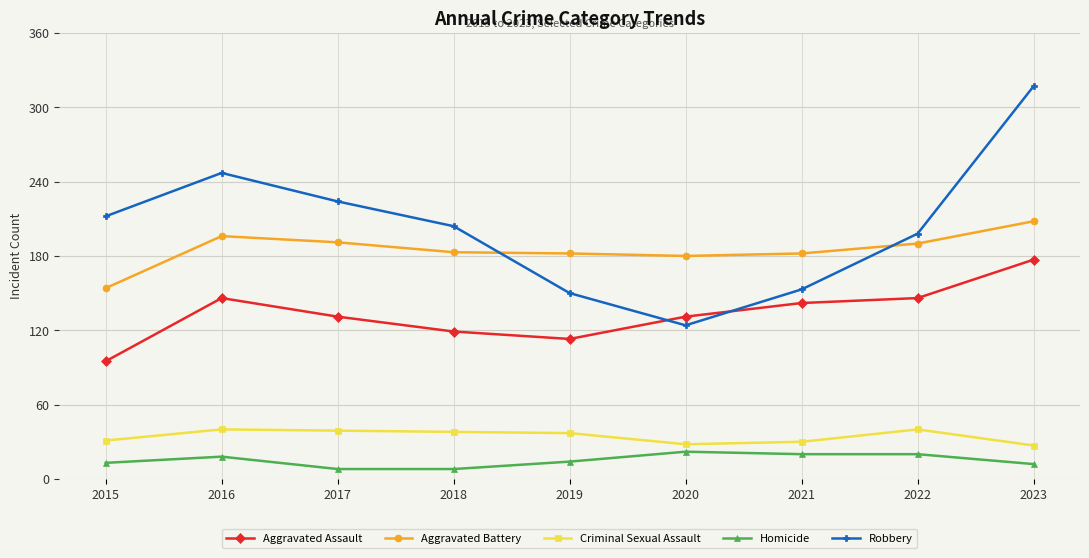

What is the value of the Robbery point at the 8th from the left?

198